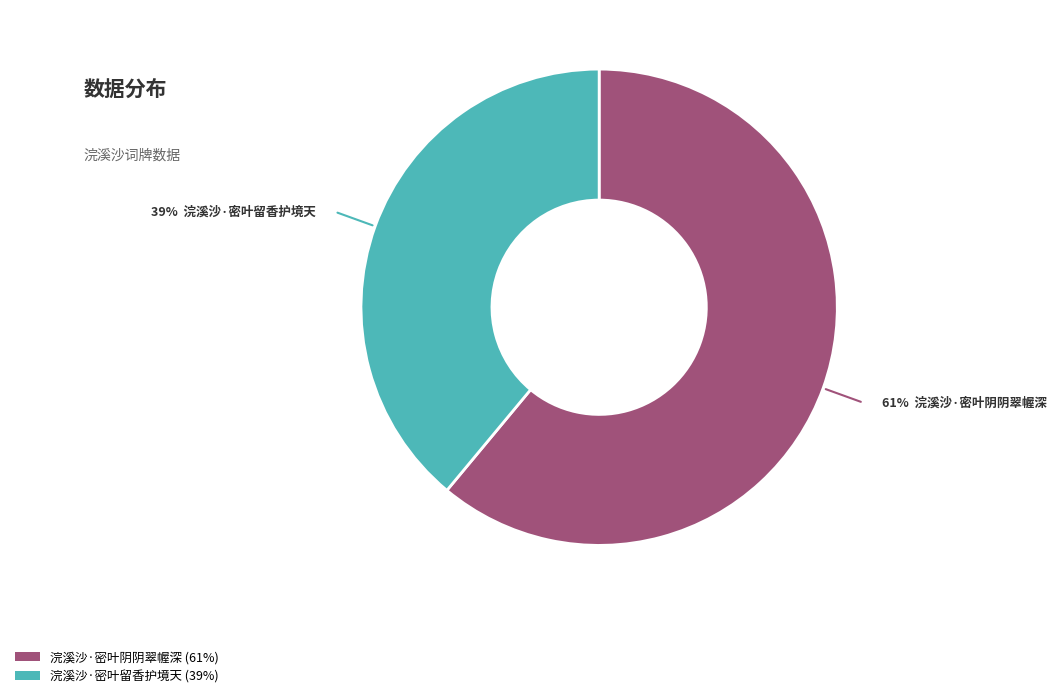

Does 浣溪沙·密叶阴阴翠幄深 account for over 50% of the chart?

Yes